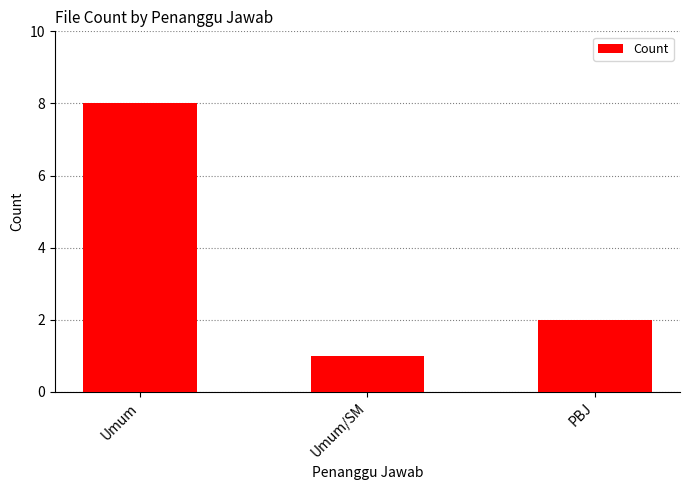

Reading left to right, list all the values displayed in this chart.

8	1	2